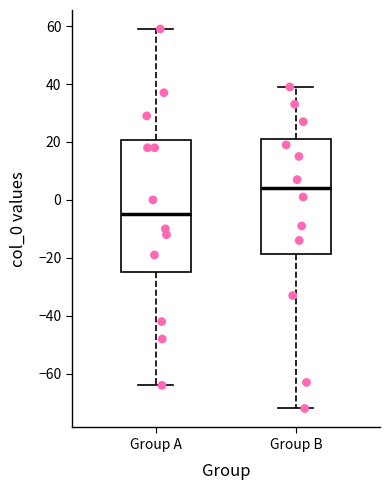

Reading left to right, transcribe this box plot: for each box, give where its median line is, the range the box spans, and where its two whiskers end, as read against the y-axis. The values are not printed on the chart, so give them approximately, as read against the axis.

Group A: median -4, box -24 to 20, whiskers -64 to 60
Group B: median 4, box -18 to 22, whiskers -72 to 40